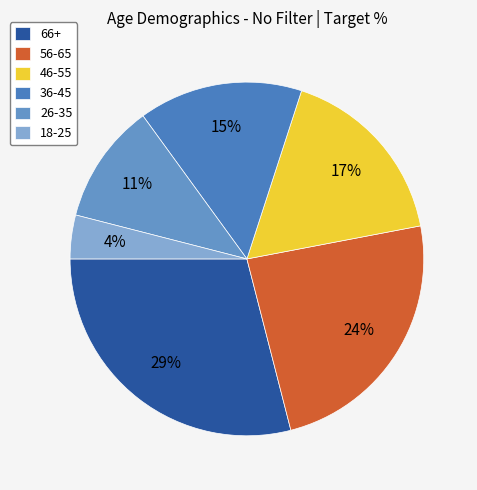

To the nearest percent, what is the difference between the 36-45 and 18-25 slice percentages?

11%